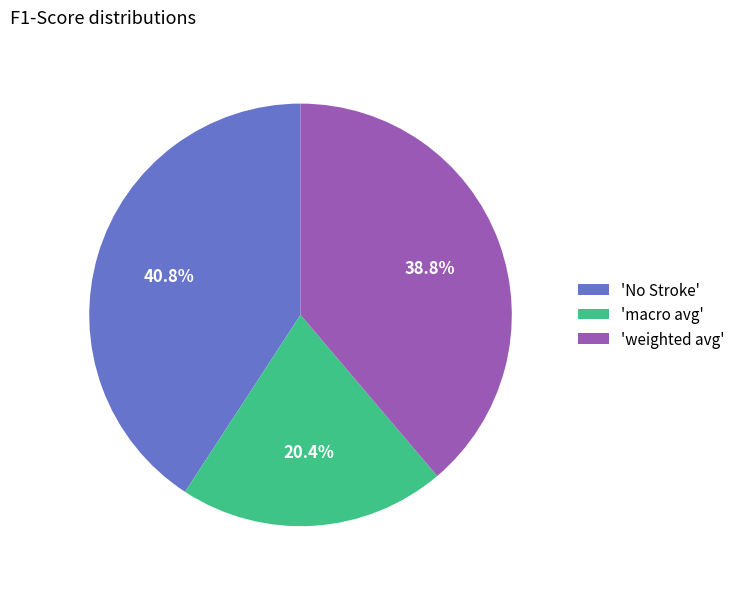

How many segments does this pie chart have?

3